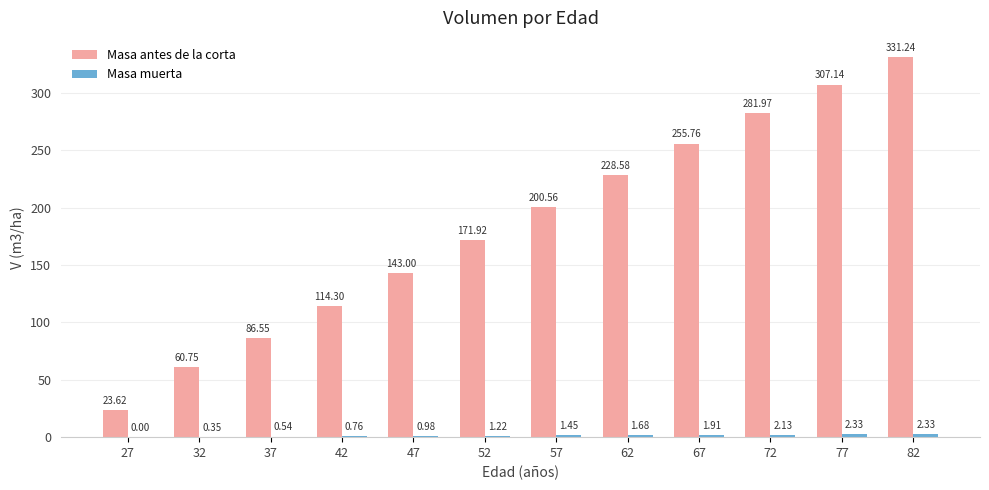

Are the bars grouped side by side (vs. stacked)?

Yes